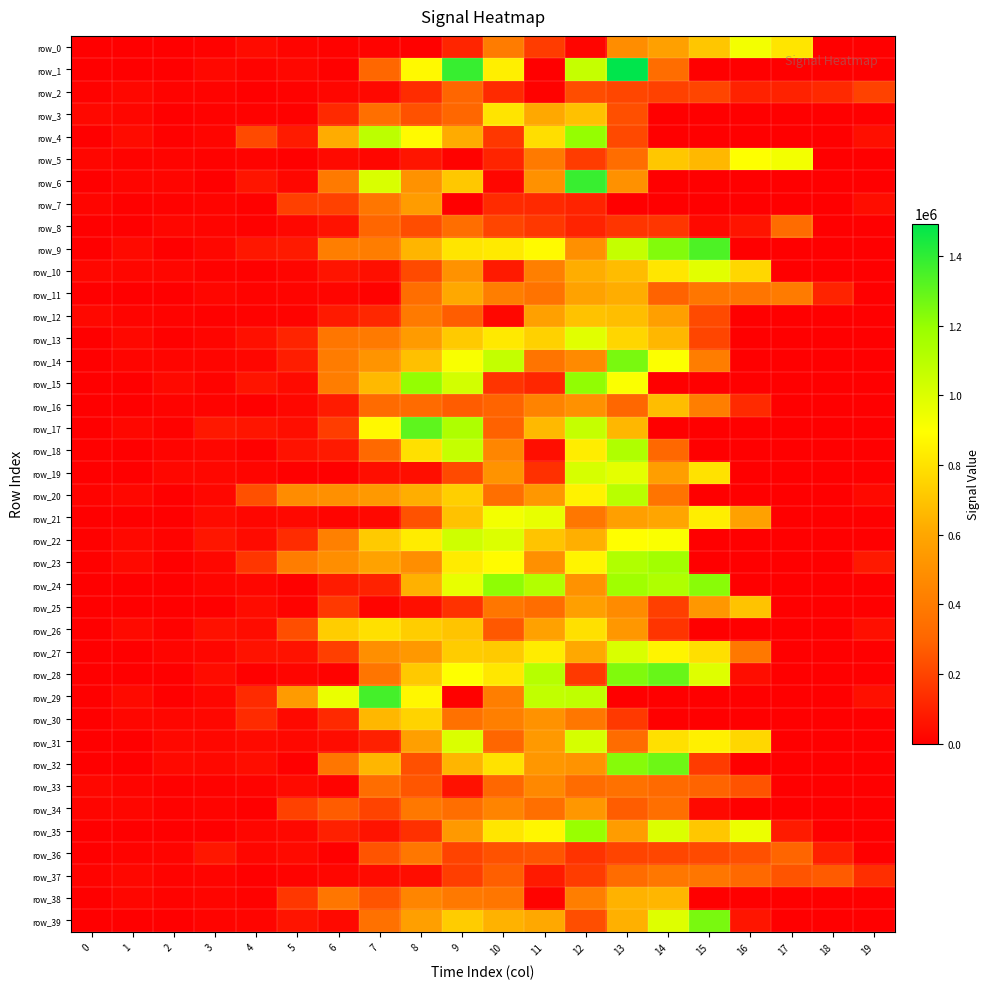

Reading right to left, transcribe all the data shown in this chart.

row_0: 0	680	809510	929660	708180	574240	483660	17890	178590	407110	110810	6940	13930	10630	16940	35360	10810	0	20	4100
row_1: 0	0	510	1520	3320	337230	1492800	1063390	2670	844700	1384870	876100	306010	8150	24240	14520	26500	1350	0	4100
row_2: 196510	124110	103860	102470	206420	194450	208410	228650	10030	126220	301360	133550	29030	21540	10790	5570	12880	14020	23870	9640
row_3: 720	0	10	2860	660	4000	235780	690900	603940	807340	303480	241740	344870	122680	6590	11290	9780	5320	22410	27740
row_4: 48100	1320	0	0	0	10	216580	1199740	784820	165370	617040	880550	1089130	620180	82840	219070	20240	7570	37260	5500
row_5: 0	40	928890	896090	660160	710180	332440	178710	394710	108940	9820	66020	20720	32550	0	11680	8890	14610	13670	23280
row_6: 560	80	0	20	2630	1720	504310	1379820	501830	21840	711920	508540	1003040	395620	25930	65080	4070	19250	19420	4100
row_7: 43530	0	0	520	770	1930	2430	107850	124170	130660	2880	556280	377910	194930	190220	6170	16790	10480	6370	17870
row_8: 0	1420	329100	62430	31400	162410	157800	105650	167630	205230	340650	229090	300640	57430	23330	6290	15020	21600	380	3850
row_9: 1220	0	0	3480	1338440	1236350	1064850	496360	877820	826640	809230	648570	410360	412850	79080	70200	23920	4420	32300	4010
row_10: 0	0	30	761940	979000	812770	675960	622910	418790	80960	507380	219630	46980	64030	19360	6450	9020	22890	22310	23350
row_11: 0	107200	396710	372970	376860	292260	621560	582920	364210	411170	607310	339170	8980	19950	14630	13820	22390	1350	0	3850
row_12: 0	0	0	20	219100	571110	681550	692240	573680	24940	275090	395320	116870	80030	14100	8800	7400	13990	14950	29030
row_13: 620	0	0	0	205030	657320	758130	979720	741490	824390	718440	549860	396090	375450	108830	50330	18030	6670	26410	4050
row_14: 80	0	0	1130	408860	902620	1255730	467990	369290	1067990	911030	687250	518360	404780	90230	20700	18060	19270	19220	4700
row_15: 490	0	0	0	1990	2270	905380	1207470	113790	154620	1025410	1202130	661950	409790	33670	61650	13450	29770	3680	3020
row_16: 0	1390	20	127930	413150	678530	308210	502630	438120	296290	273550	324190	325870	84350	23810	1250	13400	13550	0	4830
row_17: 40	2250	110	960	90	3710	657350	1063860	662140	289660	1129480	1308870	873160	182000	46220	65750	74340	9930	25780	5750
row_18: 0	20	1280	470	4050	313650	1128070	838120	44690	454190	1061600	794090	316390	81440	55610	7660	20730	16650	20	6220
row_19: 0	0	0	670	800890	563480	972450	1014290	143220	511520	220430	46410	46230	4630	4560	17750	26120	23470	4240	5130
row_20: 30450	610	0	0	1210	365300	1101350	853010	531820	343030	735620	624890	537480	498940	479840	236190	24990	3710	24780	12540
row_21: 0	1130	3470	579650	839880	595830	569570	382670	959530	929850	691490	243350	26800	17260	28390	20990	37590	4890	390	4250
row_22: 1500	0	20	0	790	907490	893980	631820	702090	996240	1036070	832140	722470	425430	133960	36940	67130	14350	28910	5990
row_23: 77990	1860	30	0	2060	1163950	1125250	861980	501200	884250	829240	489500	580880	488450	409880	161640	24690	3190	31110	7260
row_24: 0	20	1140	3440	1223940	1127180	1171170	508820	1118700	1212200	960750	637100	103920	83400	6020	21070	20330	380	20	5030
row_25: 0	1750	2380	696310	532230	187840	476580	568830	333620	377380	150970	49440	14830	171130	11930	39060	4060	0	20	3830
row_26: 49100	20	0	0	0	156450	529510	793710	578790	259930	702450	730770	794740	729270	230540	38680	52730	9690	34510	4510
row_27: 1240	870	1970	387200	788770	862730	1003740	608720	831470	721110	728230	534860	494780	188290	57560	57720	21290	18240	20	4080
row_28: 950	100	1390	41780	989070	1291150	1241250	169770	1107630	819280	896240	715440	370890	10980	19040	4080	40730	2590	0	3370
row_29: 50340	890	0	0	0	1540	3020	1081590	1073320	412280	6730	871550	1357720	955170	549170	129310	20840	5810	34380	5490
row_30: 550	0	0	0	1440	4270	169720	381780	505420	416960	351110	751120	657040	125180	29700	131150	26110	21070	22670	4020
row_31: 0	0	1050	762200	846610	793620	331590	1016780	541440	302730	1002230	571180	98480	40460	28610	32780	24290	27920	450	3910
row_32: 80	0	0	0	176010	1277490	1227680	512120	529390	801740	651090	238590	653100	376240	5570	42890	28790	29490	5340	3010
row_33: 0	0	20	246760	295460	321380	355410	332300	463570	307190	52920	255800	336210	13910	32190	13450	10820	8080	15270	24480
row_34: 670	0	0	0	32060	342410	275210	532410	344090	440780	339950	386960	199710	271990	194710	3310	17300	11170	20500	19390
row_35: 0	0	81910	950390	710160	998530	551840	1191910	868180	812790	541900	144720	58680	98790	26500	23160	380	0	0	3850
row_36: 0	96990	299070	238790	218810	208420	201250	152960	253400	244210	199950	382990	249440	5070	34050	20630	72890	17270	14450	3240
row_37: 138530	271150	249480	317560	374630	379240	328690	180690	80970	280290	185000	42340	36090	20450	13760	2380	17340	12440	24230	14450
row_38: 720	20	0	0	1700	653650	639280	411640	13090	378240	390160	446680	250470	376520	163390	9460	19260	13400	20880	3020
row_39: 0	0	0	64770	1255590	989930	634220	232420	608860	641390	727150	569130	350450	31490	62530	19820	16360	740	20	5150